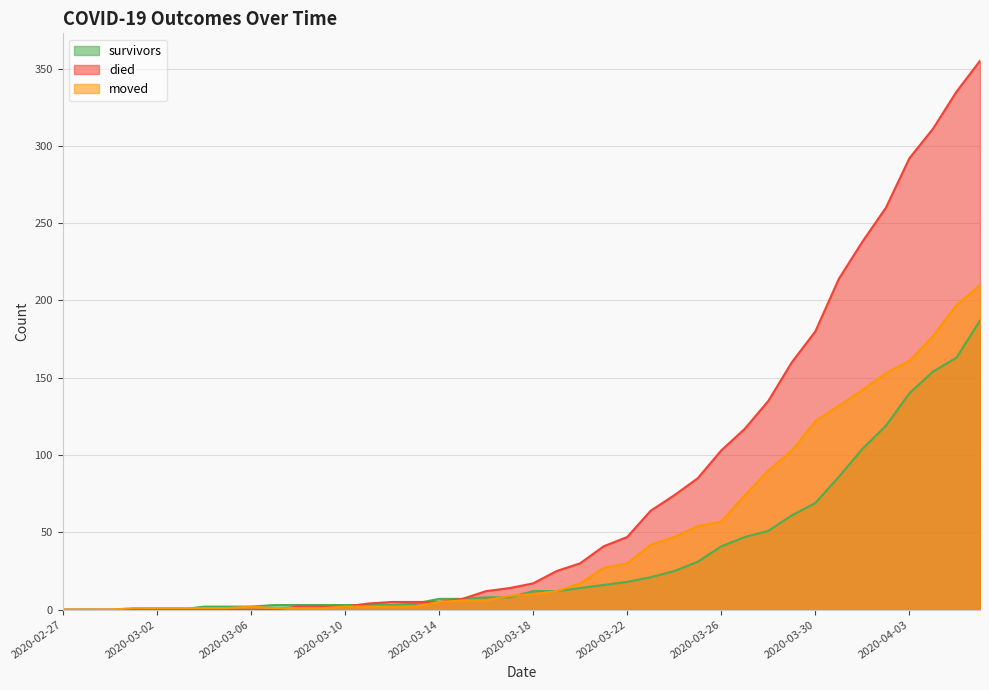

Reading left to right, transcribe all the data shown in this chart.

survivors: 0	0	0	0	0	0	2	2	2	3	3	3	3	3	3	4	7	7	8	8	12	12	14	16	18	21	25	31	41	47	51	61	69	86	104	119	140	154	163	187
died: 0	0	0	0	0	0	0	0	0	0	2	2	2	4	5	5	5	7	12	14	17	25	30	41	47	64	74	85	103	117	135	160	180	214	238	260	292	311	335	355
moved: 0	0	0	1	1	1	1	1	2	1	1	1	2	2	2	2	5	6	6	9	10	12	17	27	30	42	47	54	57	74	90	103	122	132	142	153	161	177	197	210